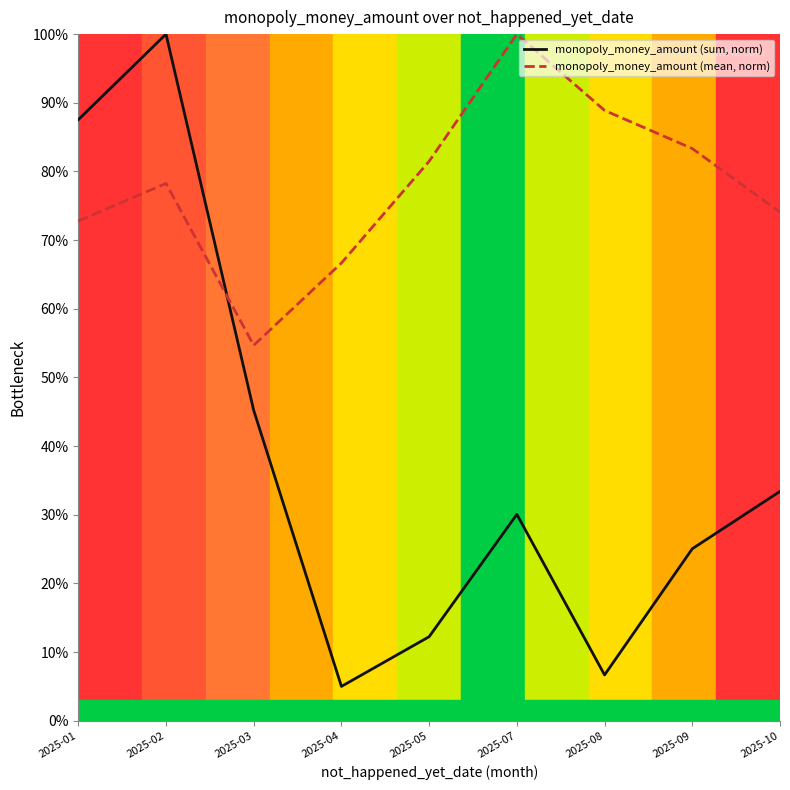

What is the difference between the highest and lowest values at 2025-01?

0.1